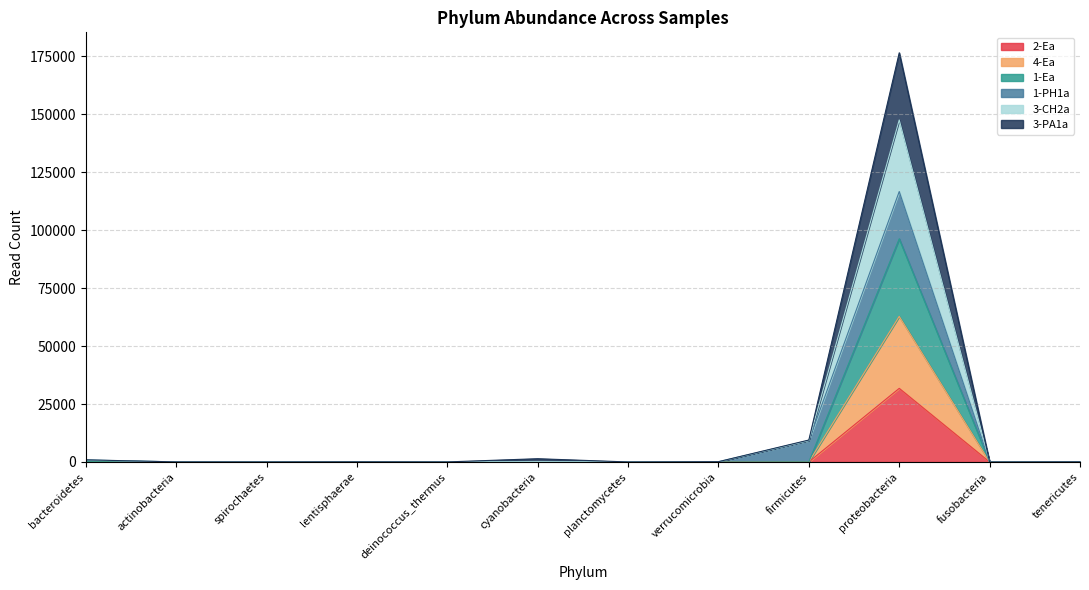

What is the value of the 3-CH2a point at the 8th from the left?

132